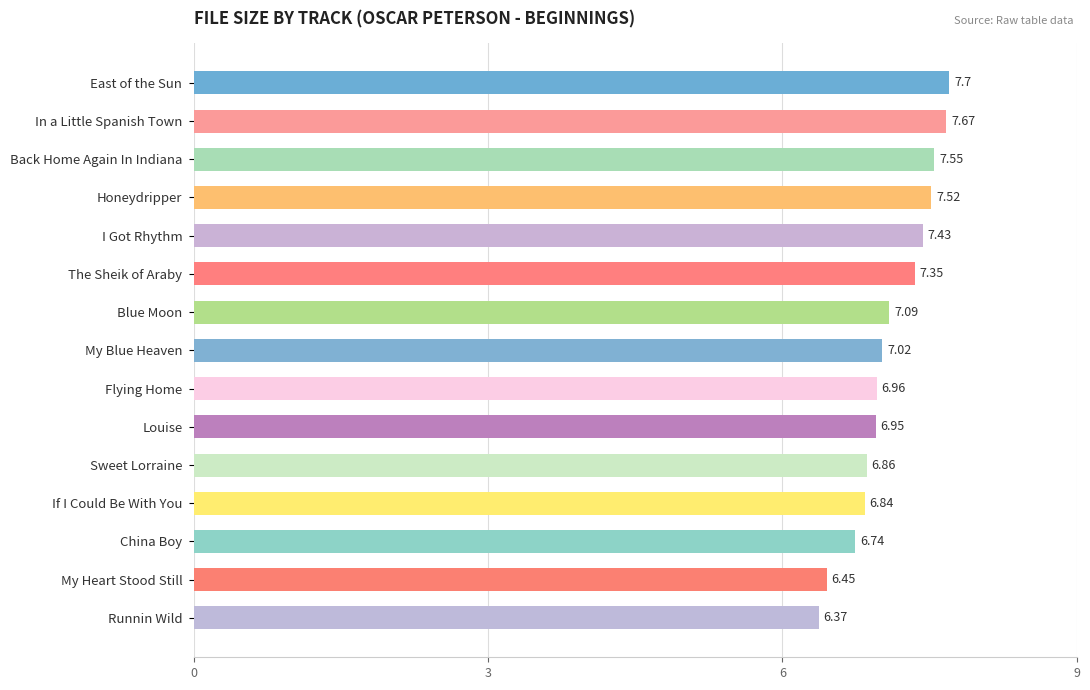

At which label is the value closest to 7?

My Blue Heaven